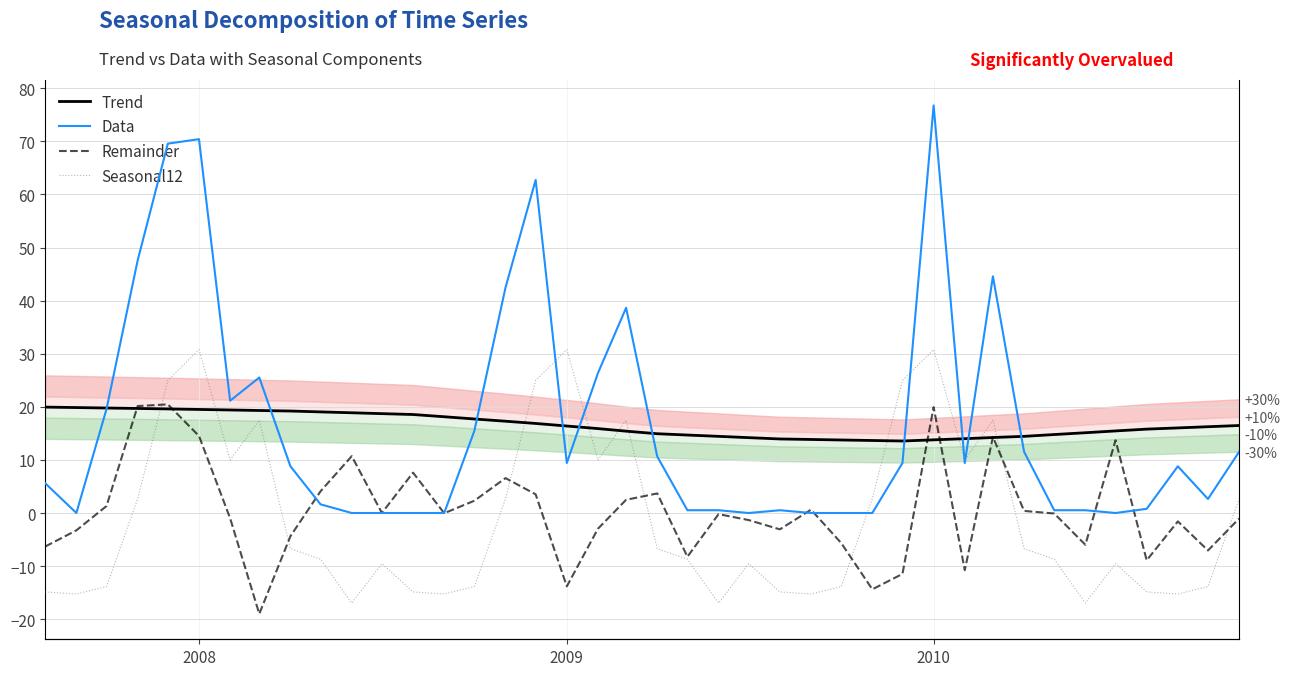

What are all the series names shown in the legend?

Trend, Data, Remainder, Seasonal12